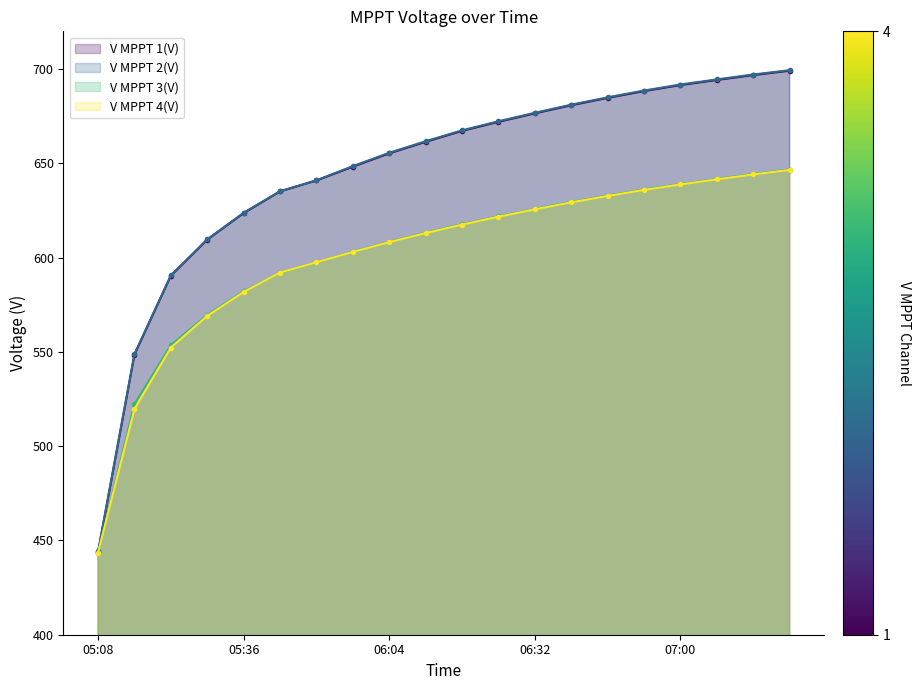

Does the chart have visible grid lines?

No